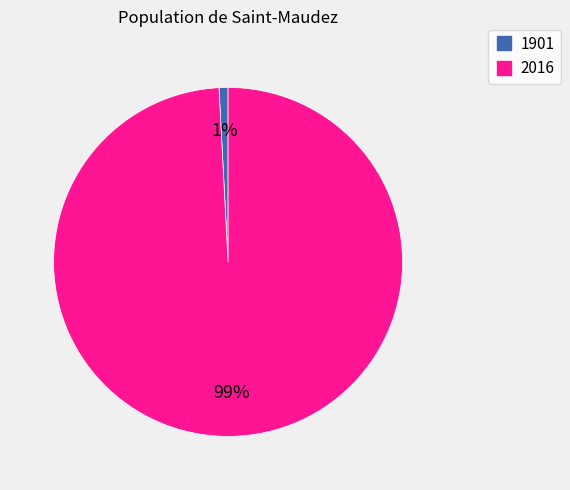

To the nearest percent, what percentage of the pie is 2016?

99%